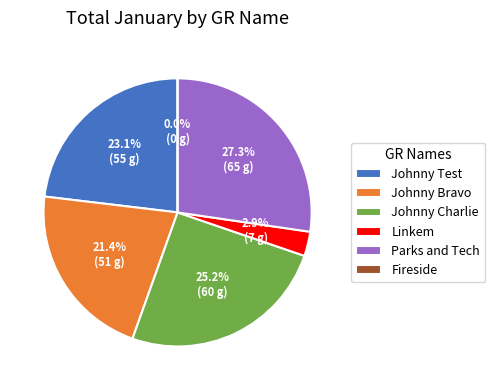

What percentage is the Johnny Test slice, to the nearest percent?

23%